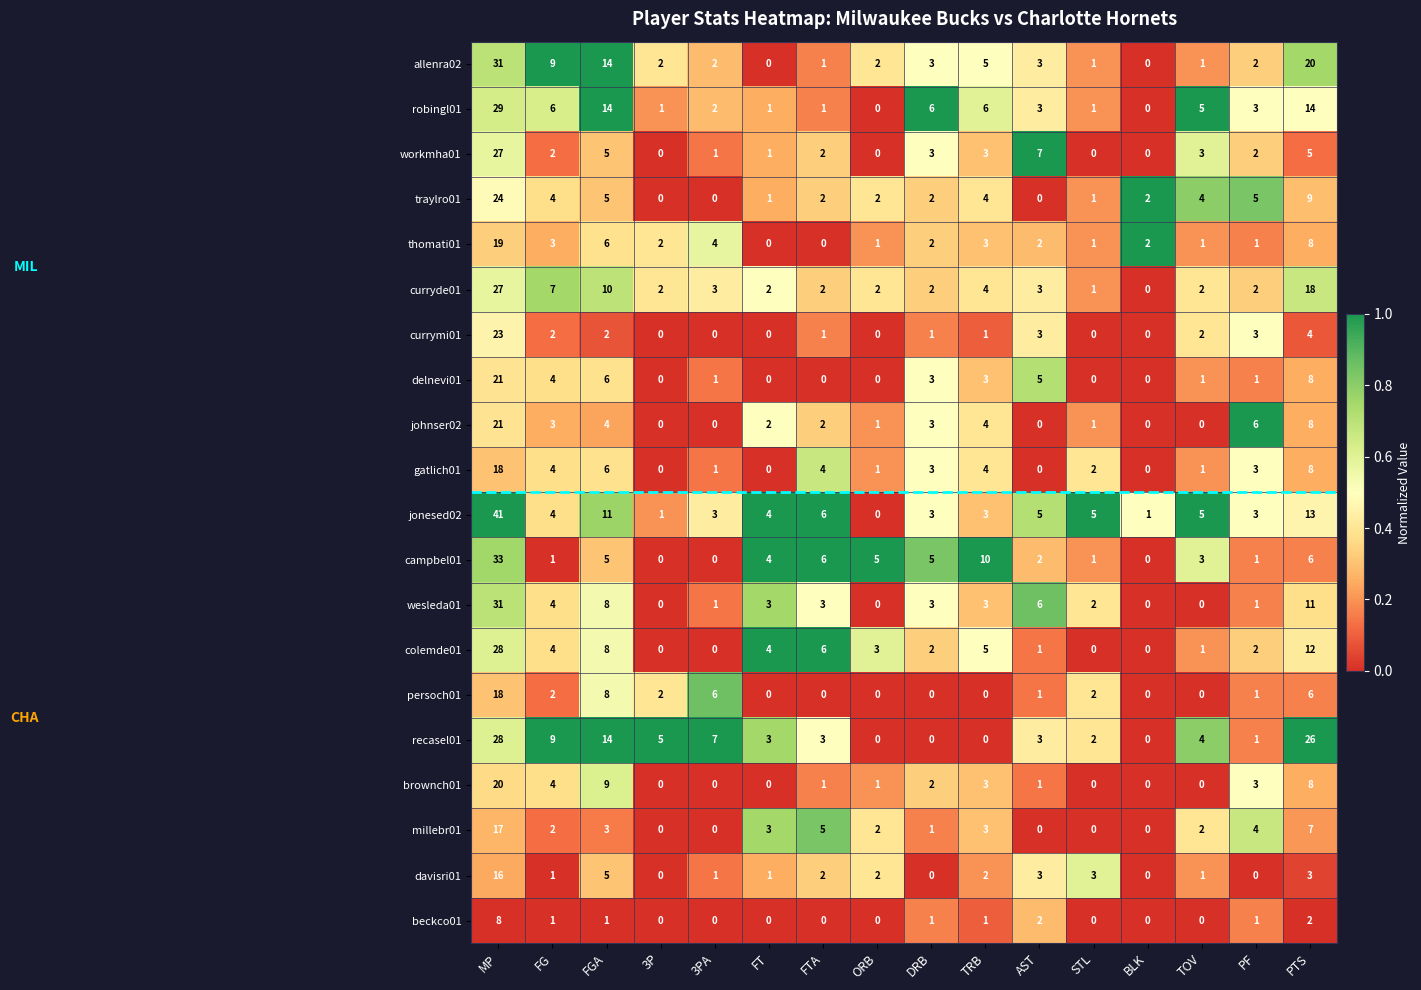

Where does the johnser02 series first go above 2?

MP